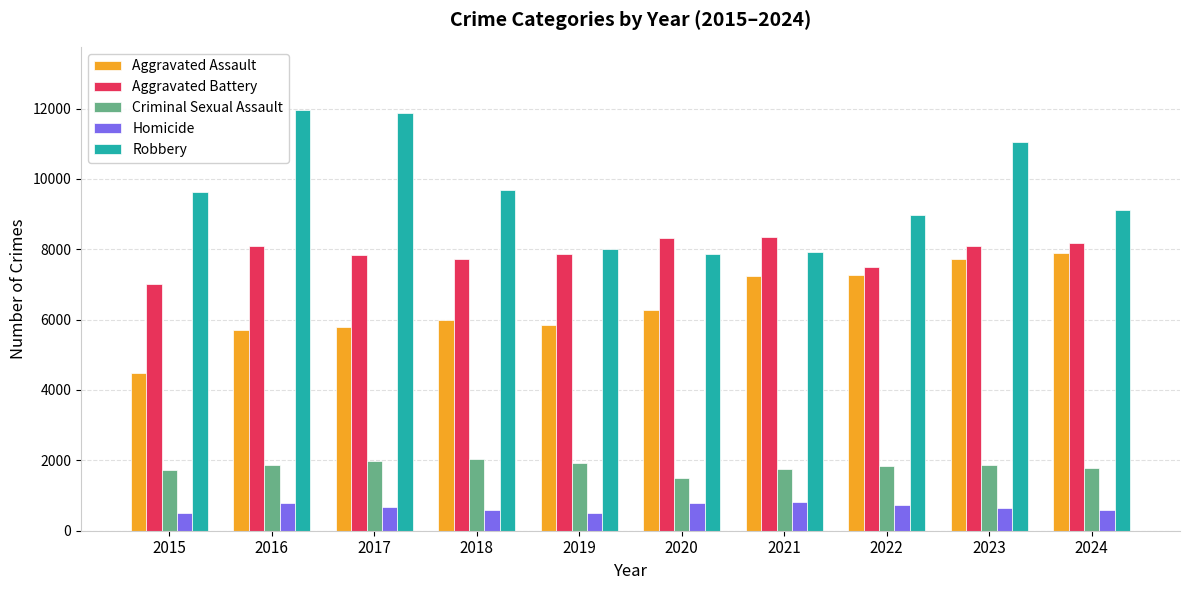

At how many categories does at least one series exceed 6711?

10